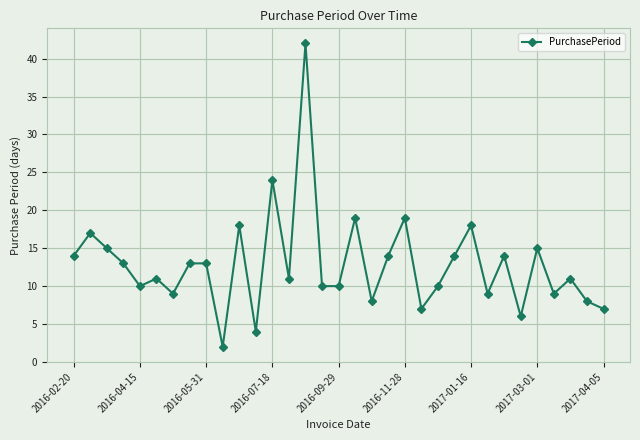

What is the average value?

13